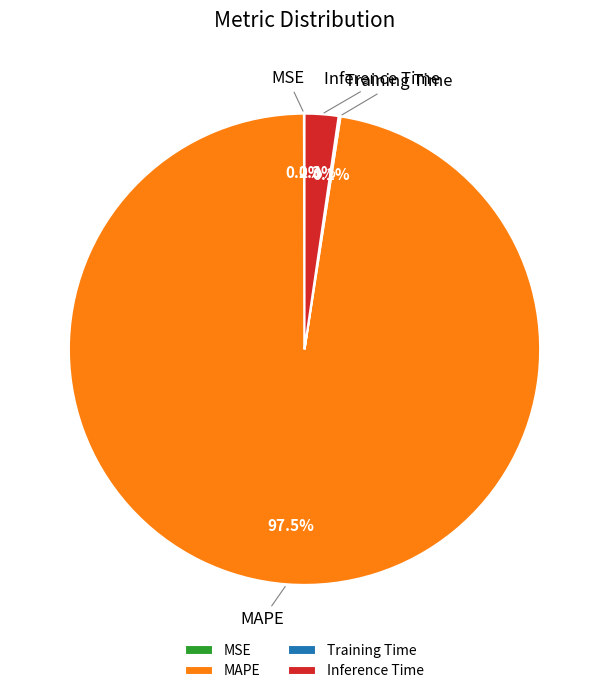

Is there a majority slice in this chart?

Yes